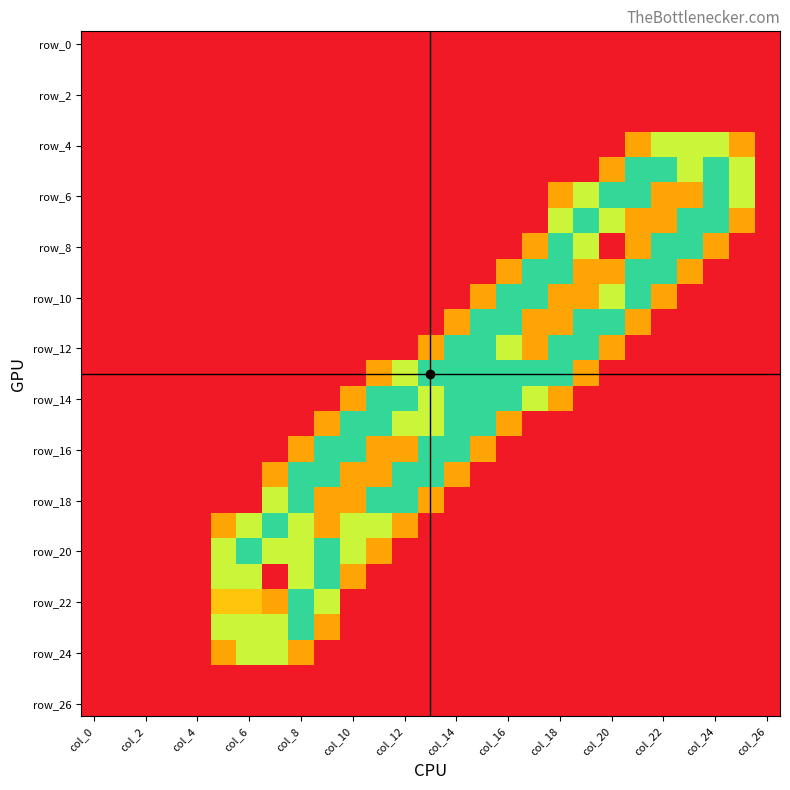

Count the number of categories in the chart.

27